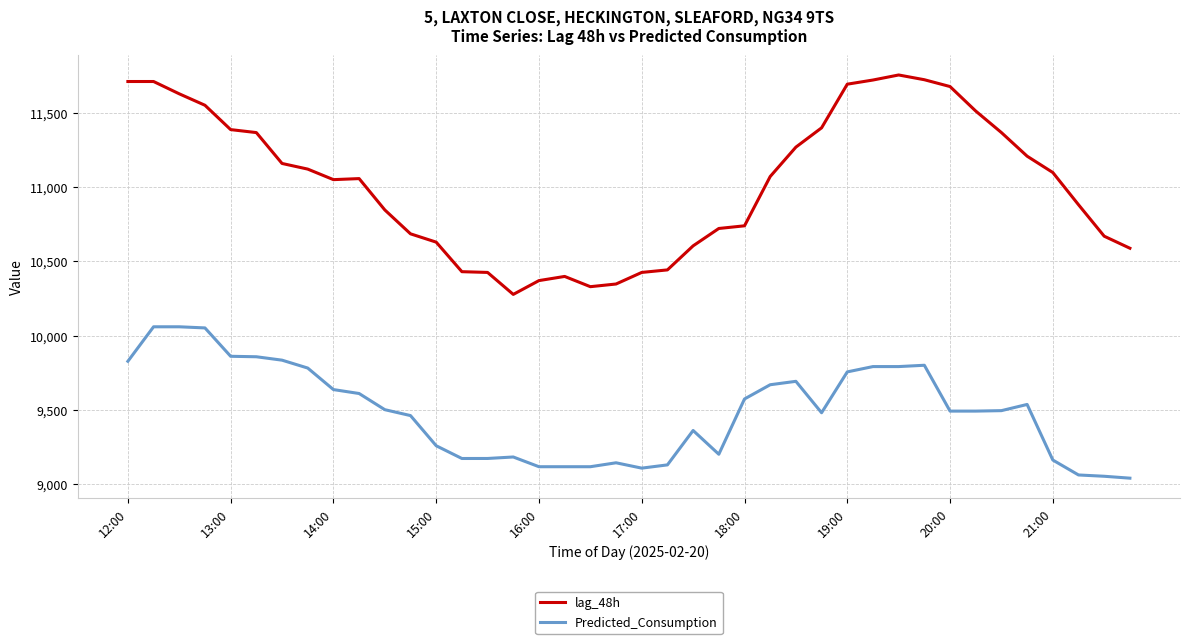

Which series has the widest spread of values?

lag_48h